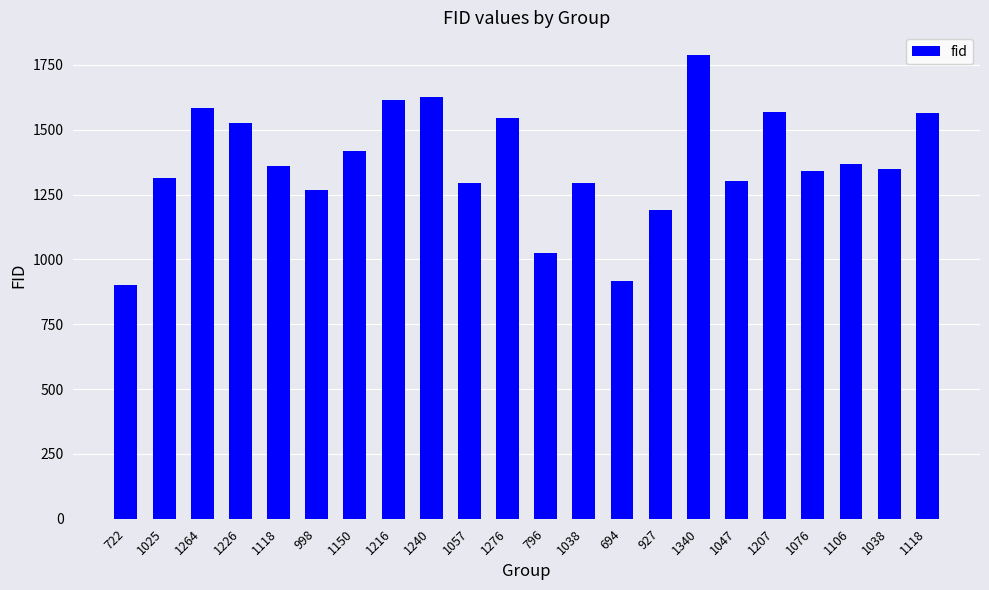

What is the greatest value displayed?

1786